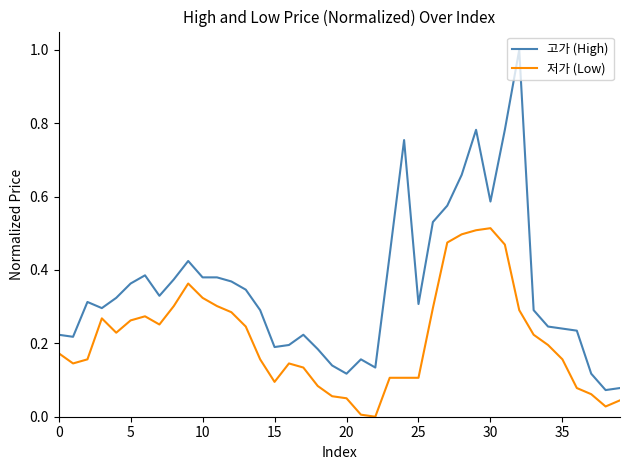

How many values in the 저가 (Low) series exceed 0?

39